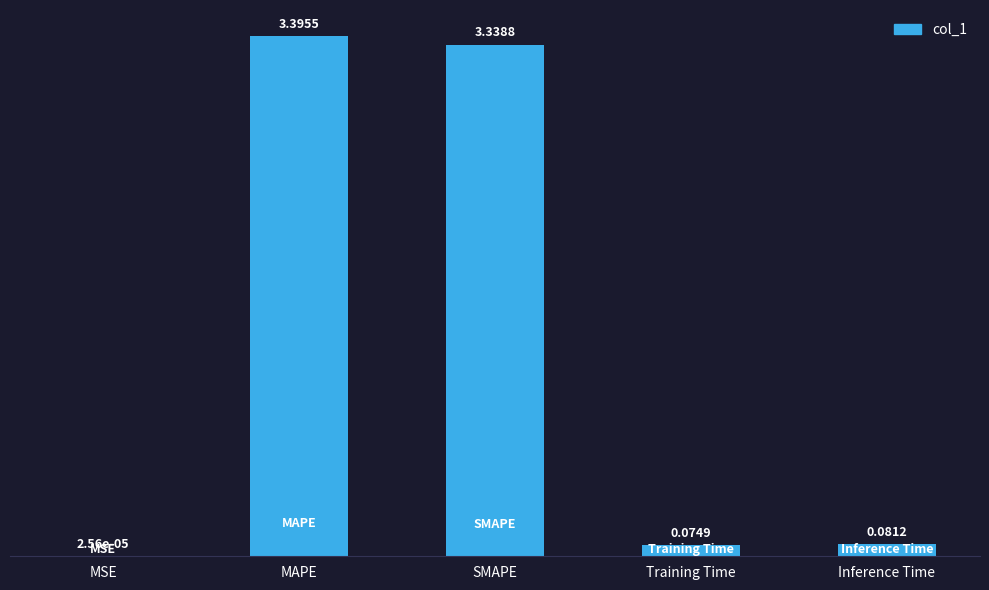

Where is the data nearest to the value 1?

Inference Time